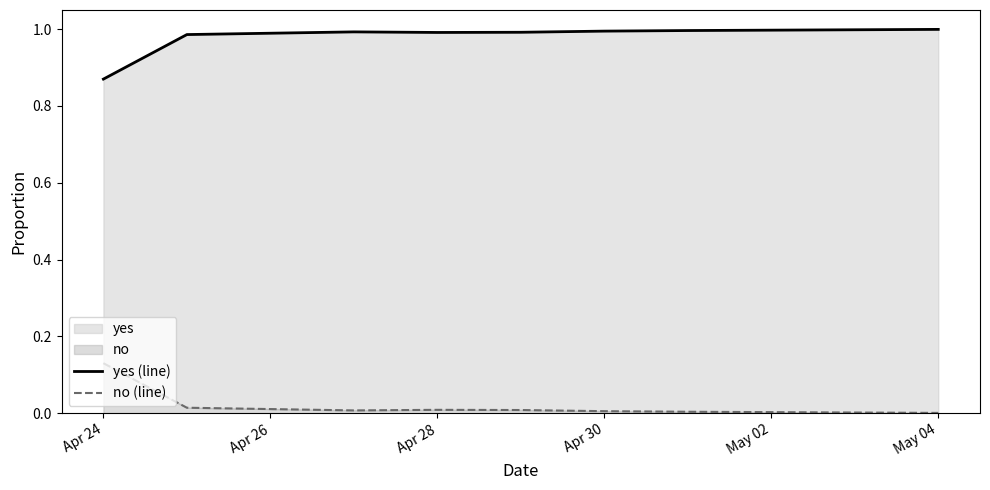

What is the difference between the second highest and minimum values in the yes (line) series?

0.1